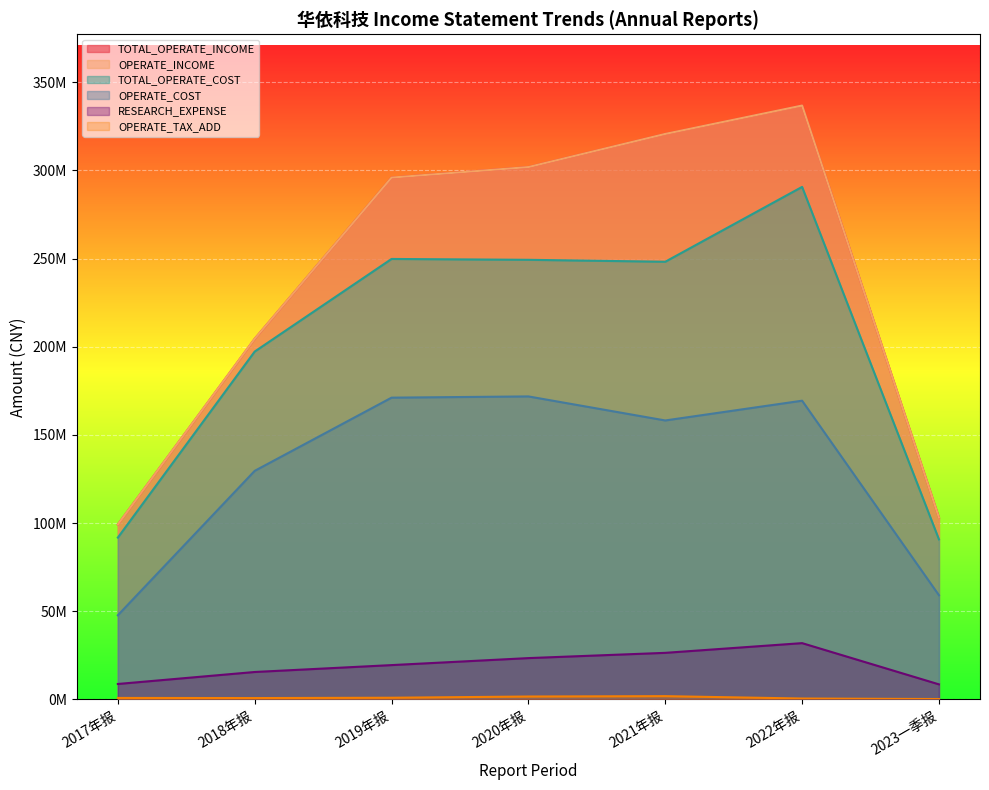

True or false: OPERATE_COST and OPERATE_INCOME cross at least once.

False